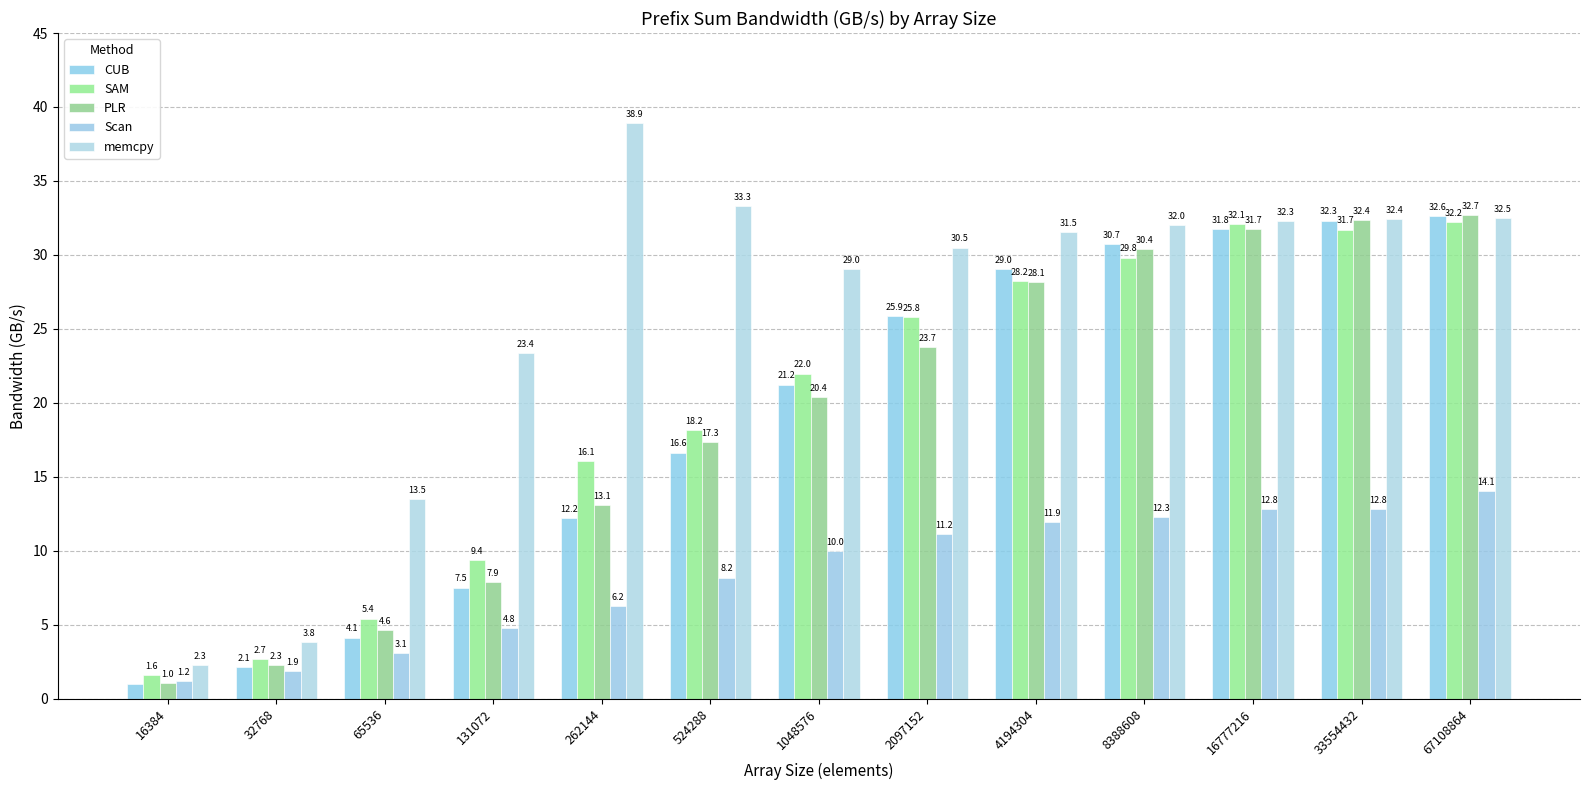

How many series are shown in this chart?

5